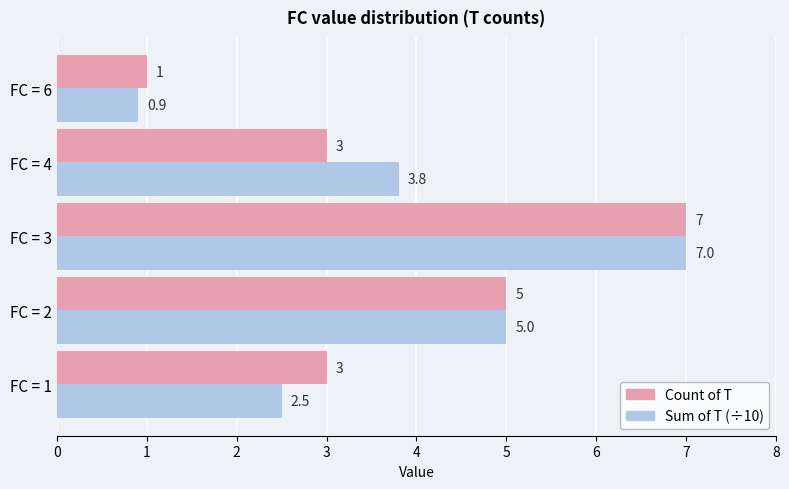

Is it true that Sum of T (÷10) equals 0.9 at FC = 6?

True